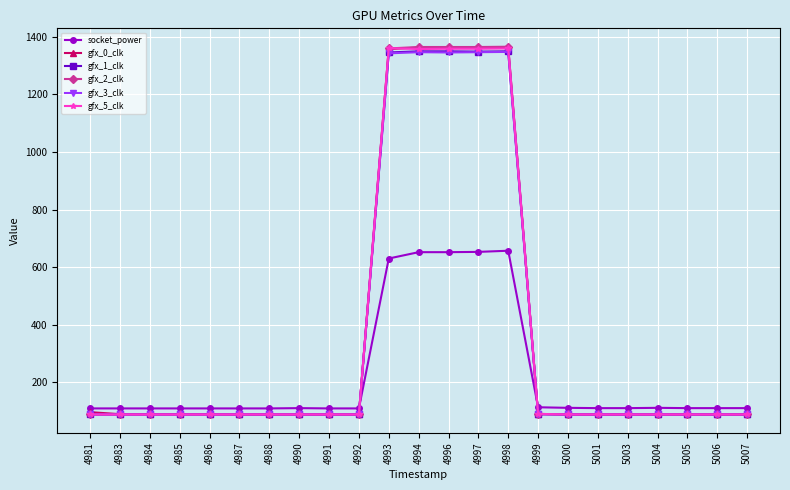

What is the highest value of the gfx_1_clk series?

1350